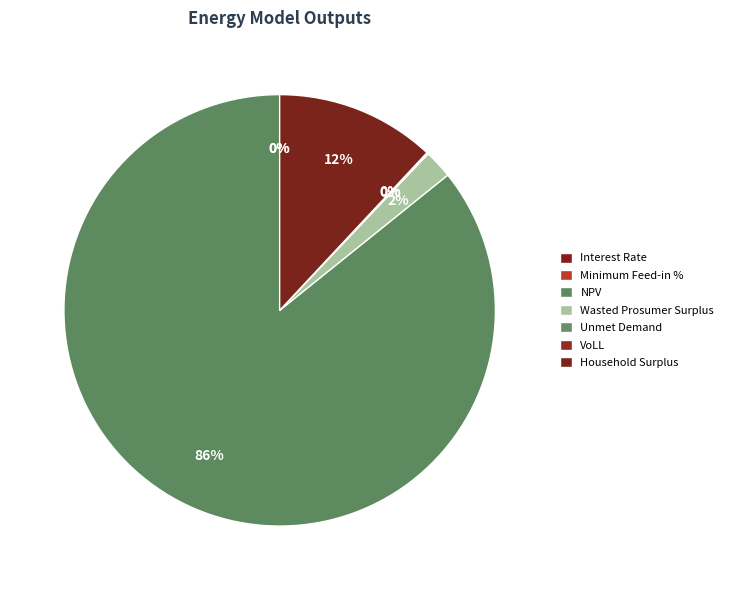

Rank the categories by value from highest to lowest.

NPV, Household Surplus, Wasted Prosumer Surplus, Unmet Demand, VoLL, Minimum Feed-in %, Interest Rate